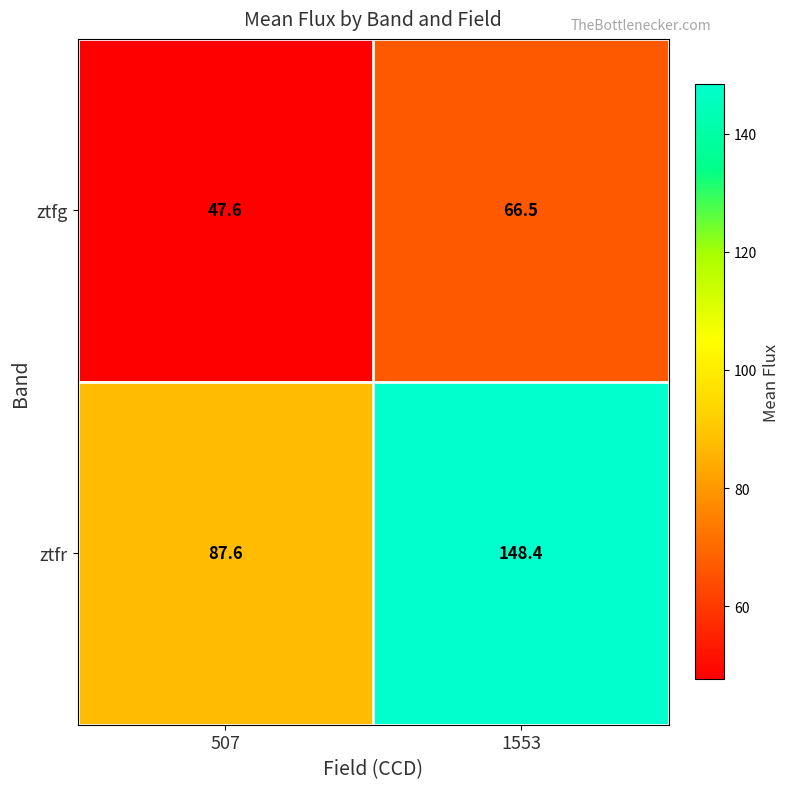

Rank the series by their average value, from lowest to highest.

ztfg, ztfr